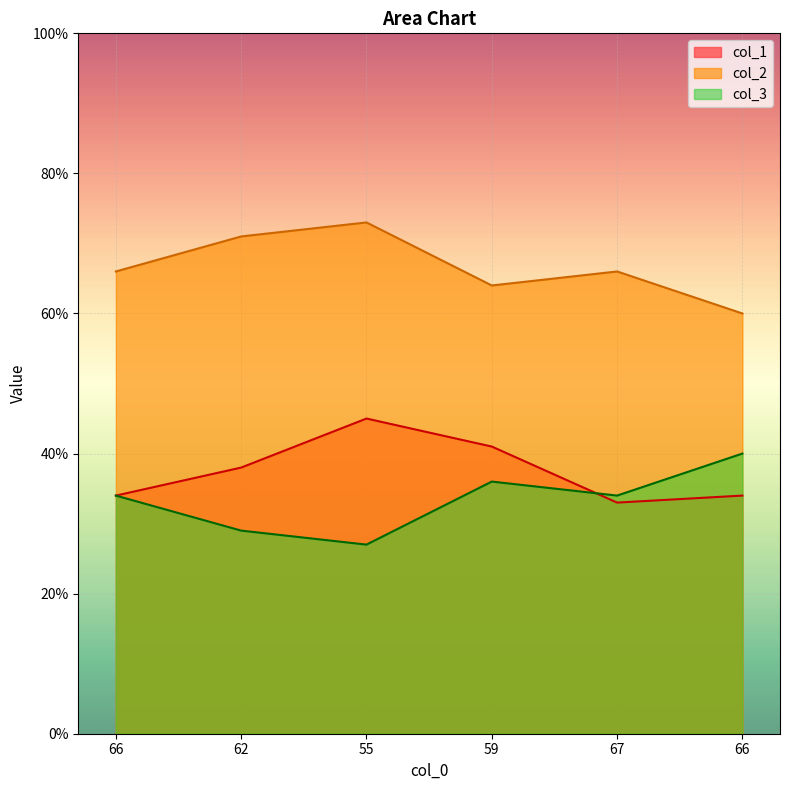

The col_2 series shows 15 at 55. True or false?

False